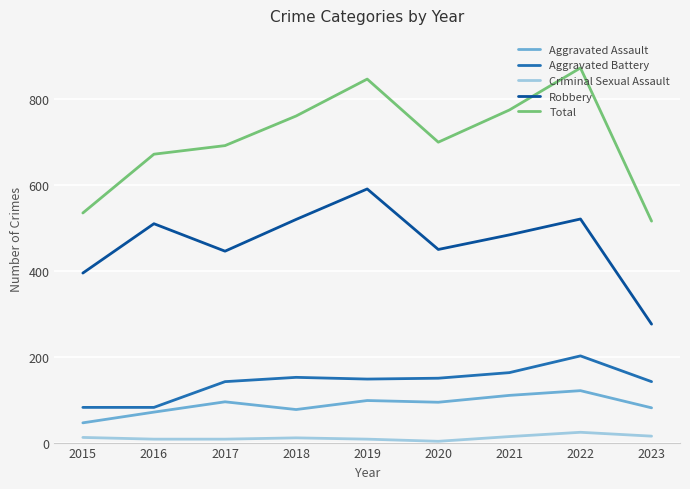

True or false: Criminal Sexual Assault and Aggravated Assault cross at least once.

False